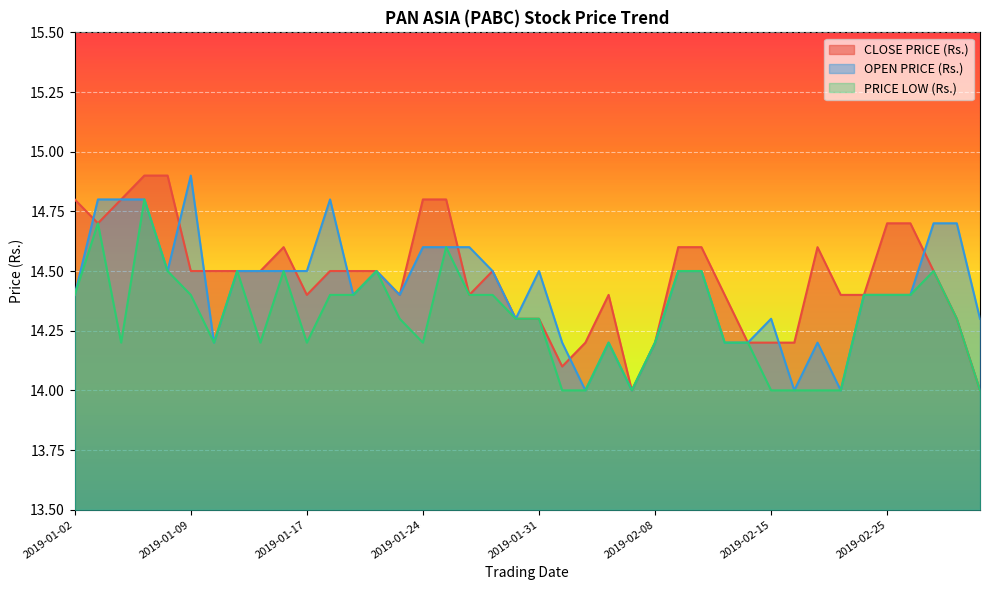

At which label does CLOSE PRICE (Rs.) reach its minimum?

2019-02-07